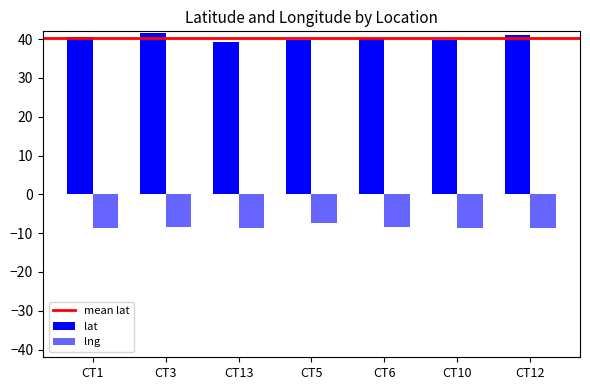

Between CT13 and CT10, which series saw the biggest shift?

lat